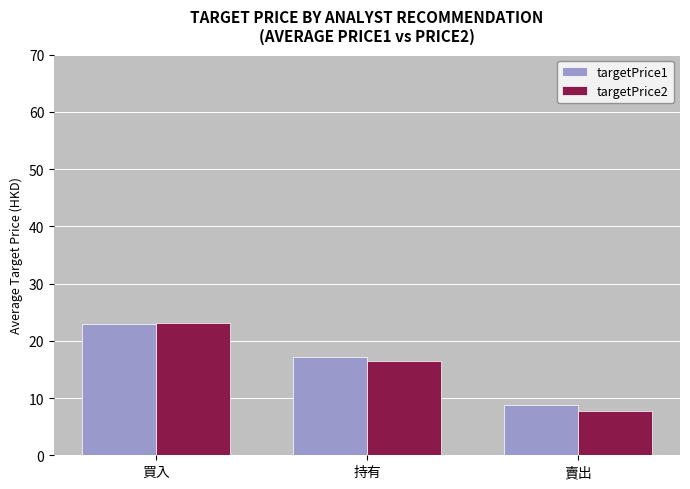

How many values in the targetPrice1 series exceed 17?

2